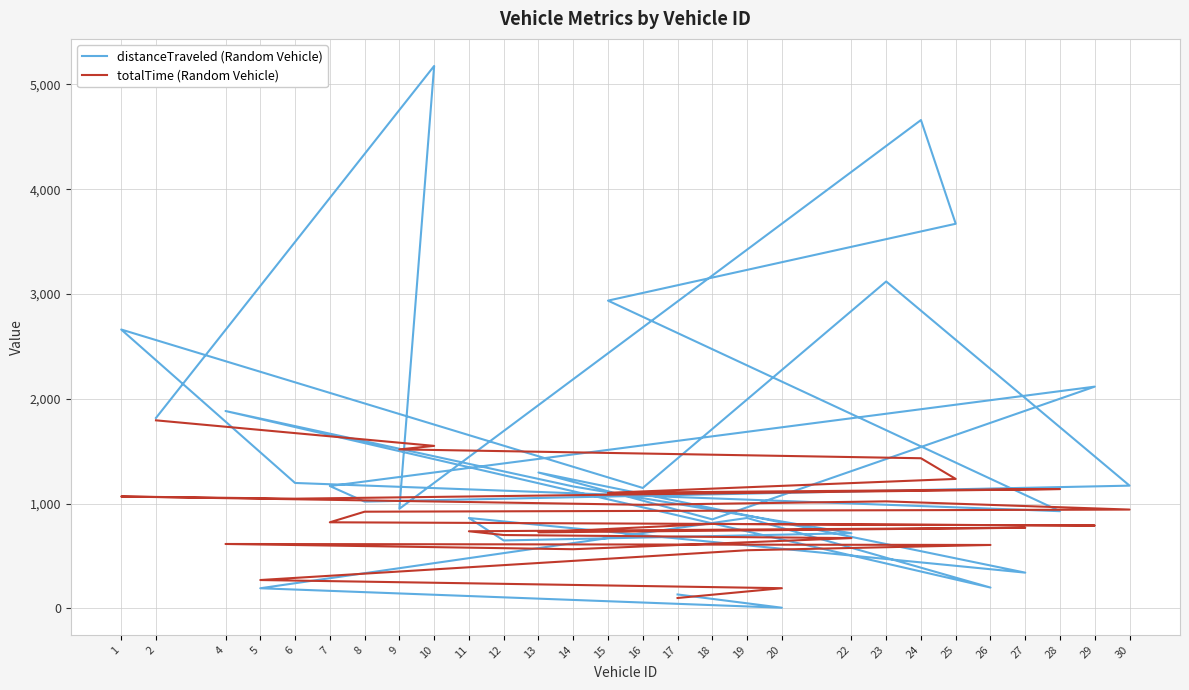

Which series has the widest spread of values?

distanceTraveled (Random Vehicle)